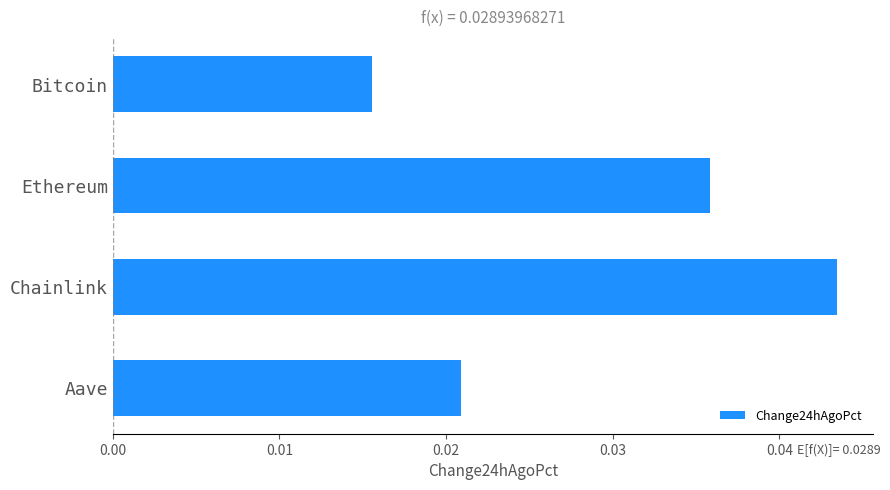

List the labels in order of value, largest first.

Chainlink, Ethereum, Aave, Bitcoin